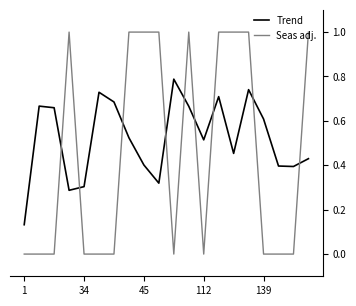

Rank the series by their average value, from lowest to highest.

Seas adj., Trend